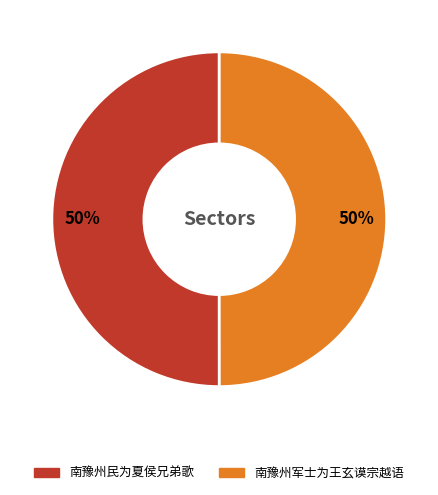

Approximately how many times larger is the value at 南豫州军士为王玄谟宗越语 compared to 南豫州民为夏侯兄弟歌?

1.0